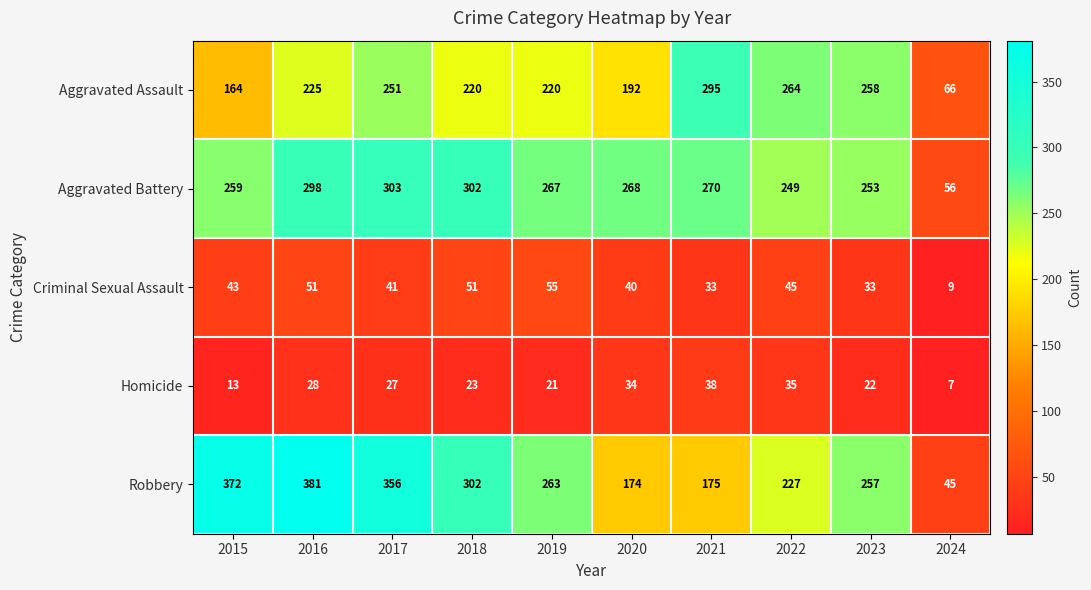

Between 2018 and 2020, which series saw the biggest shift?

Robbery